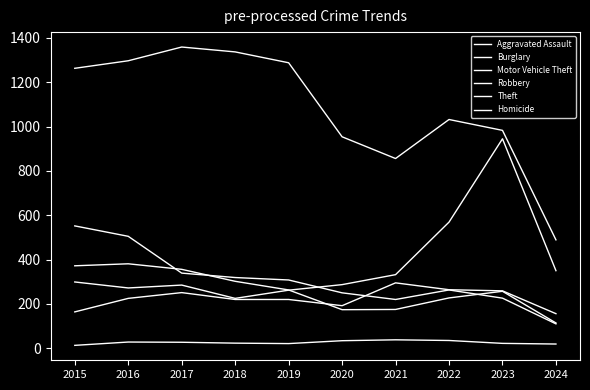

What is the smallest value displayed?

13